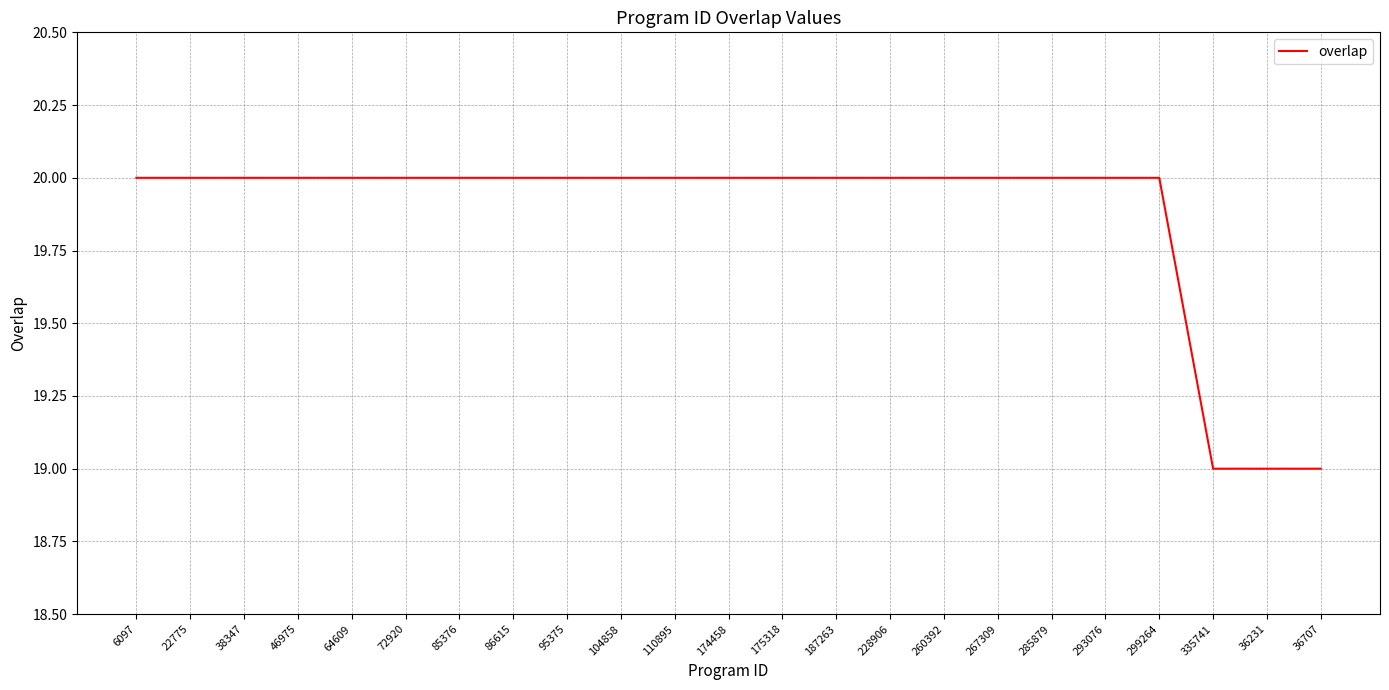

What position from the right is 104858?

14